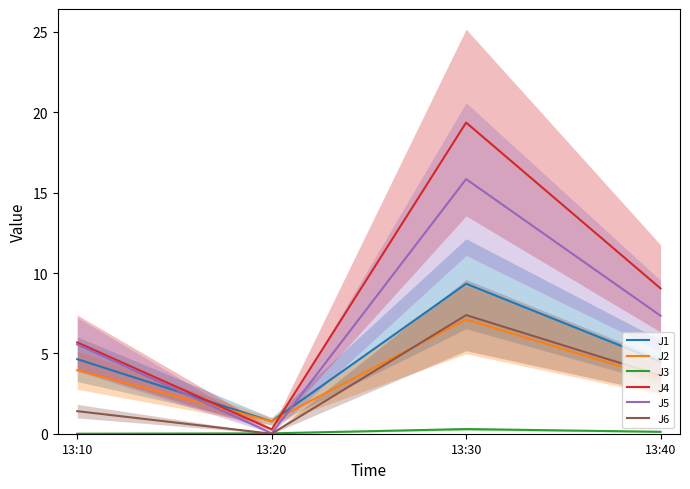

What is the lowest value of the J4 series?

0.3